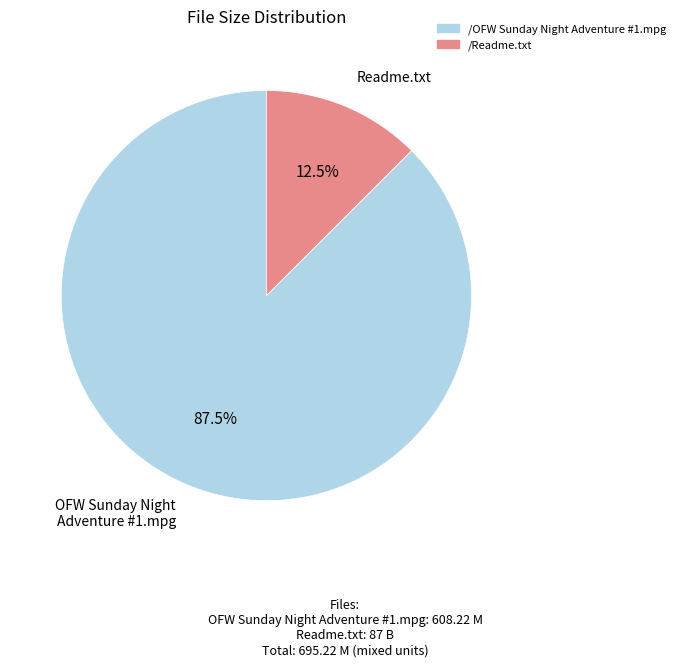

True or false: /Readme.txt accounts for 20% of the total.

False